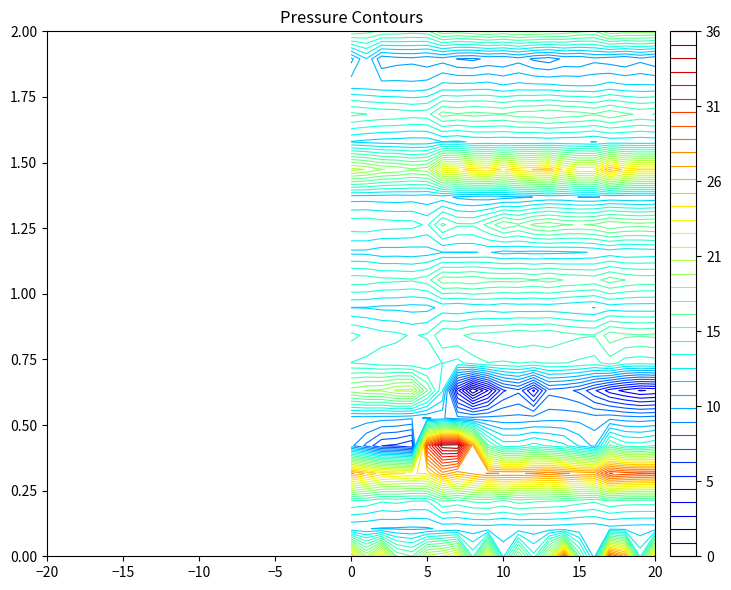

At which category is the sum across all series the highest?

6